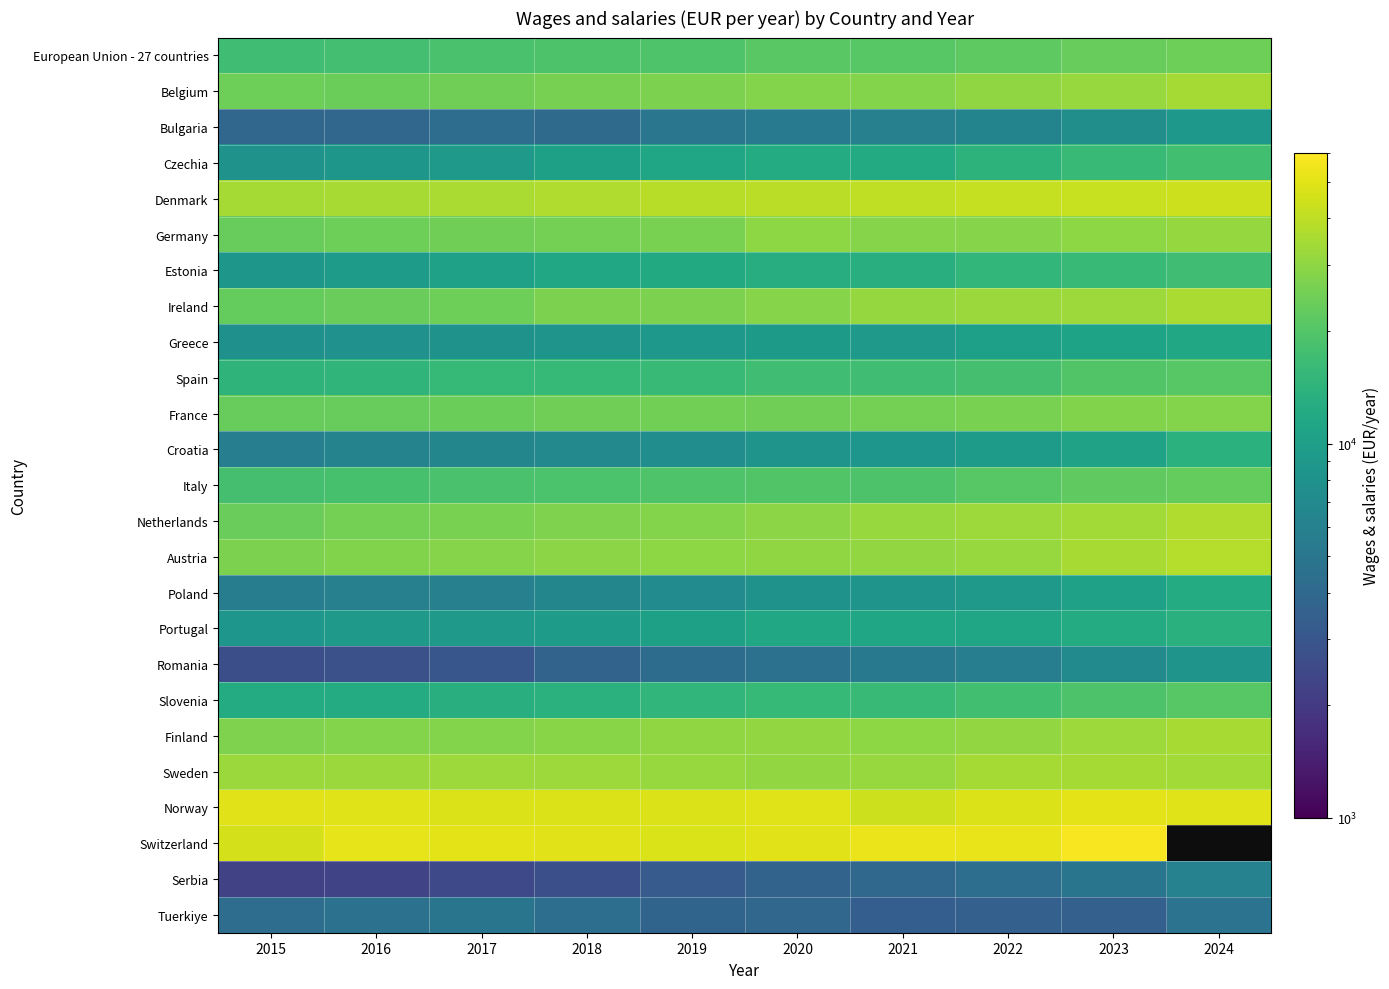

How many values in the Austria series exceed 30585?

4